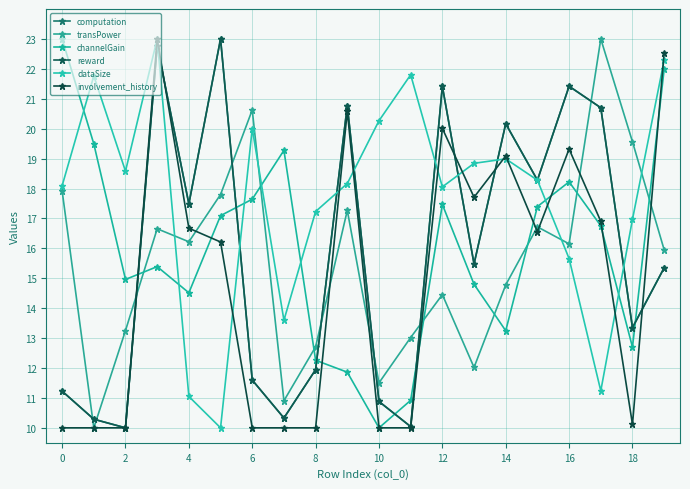

Reading left to right, list all the values displayed in this chart.

computation: 11.2	10.3	10.0	22.8	17.5	23.0	11.6	10.3	11.9	20.8	10.9	10.0	21.4	15.5	20.2	18.3	21.4	20.7	13.3	15.3
transPower: 17.9	10.0	13.3	16.7	16.2	17.8	20.6	10.9	12.7	17.3	11.5	13.0	14.5	12.0	14.8	16.7	16.1	23.0	19.6	16.0
channelGain: 23.0	19.5	15.0	15.4	14.5	17.1	17.6	19.3	12.3	11.9	10.0	10.9	17.5	14.8	13.2	17.4	18.2	16.8	12.7	22.0
reward: 11.2	10.3	10.0	22.8	17.5	23.0	11.6	10.3	11.9	20.8	10.9	10.0	21.4	15.5	20.2	18.3	21.4	20.7	13.3	15.3
dataSize: 18.1	21.8	18.6	23.0	11.0	10.0	20.0	13.6	17.2	18.2	20.3	21.8	18.1	18.8	19.0	18.3	15.7	11.2	17.0	22.3
involvement_history: 10.0	10.0	10.0	23.0	16.7	16.2	10.0	10.0	10.0	20.6	10.0	10.0	20.0	17.7	19.1	16.6	19.3	16.9	10.1	22.5